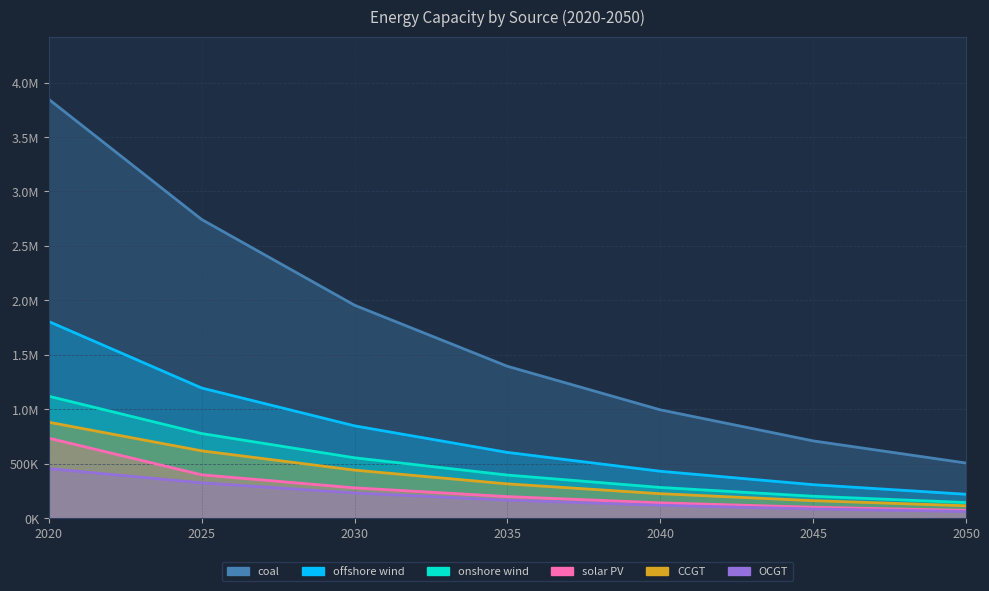

What is the value of the coal point at the 6th from the left?

708532.2